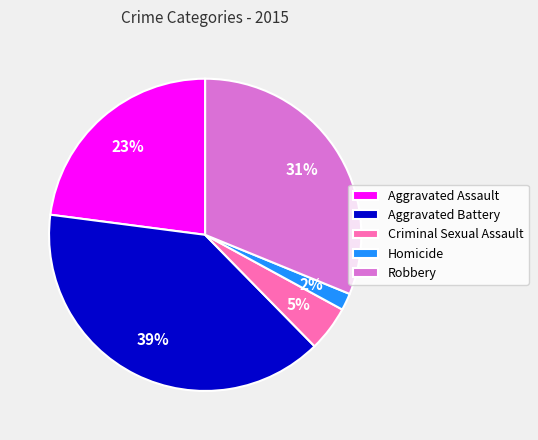

To the nearest percent, what is the average slice percentage?

20%